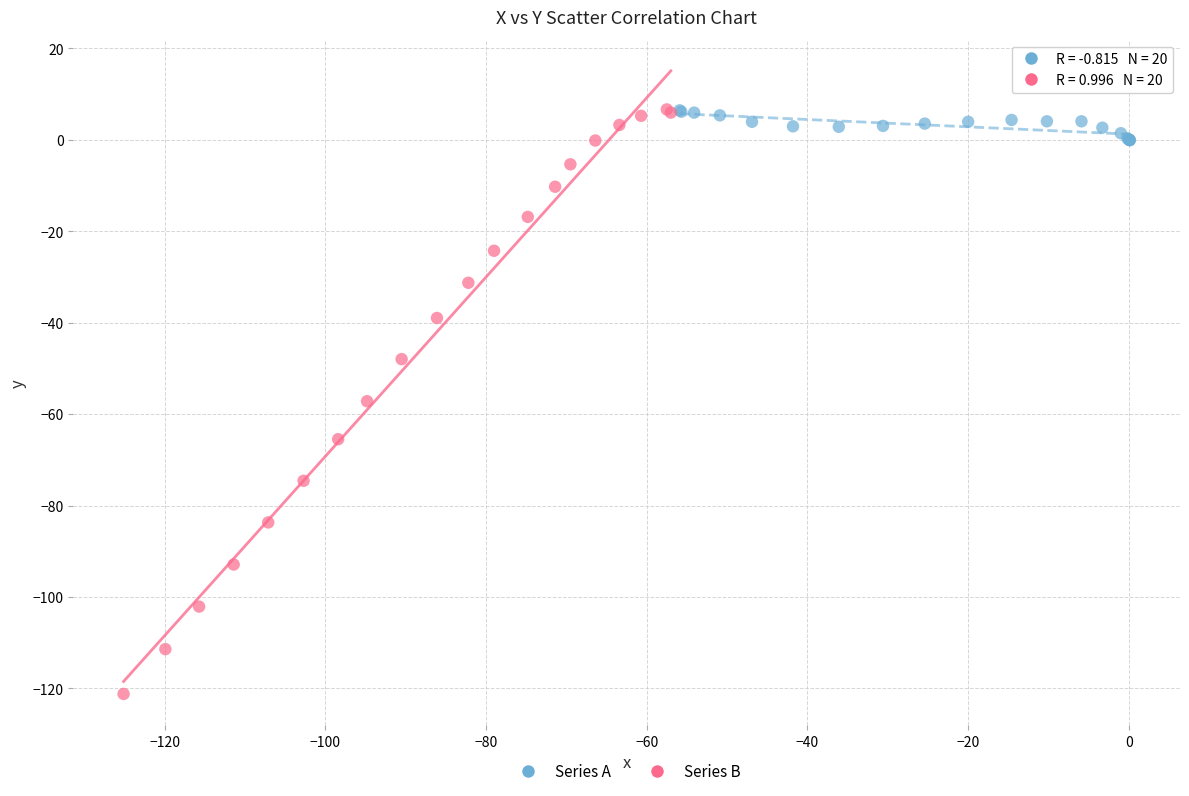

Which series has the widest spread of Y values?

Series B